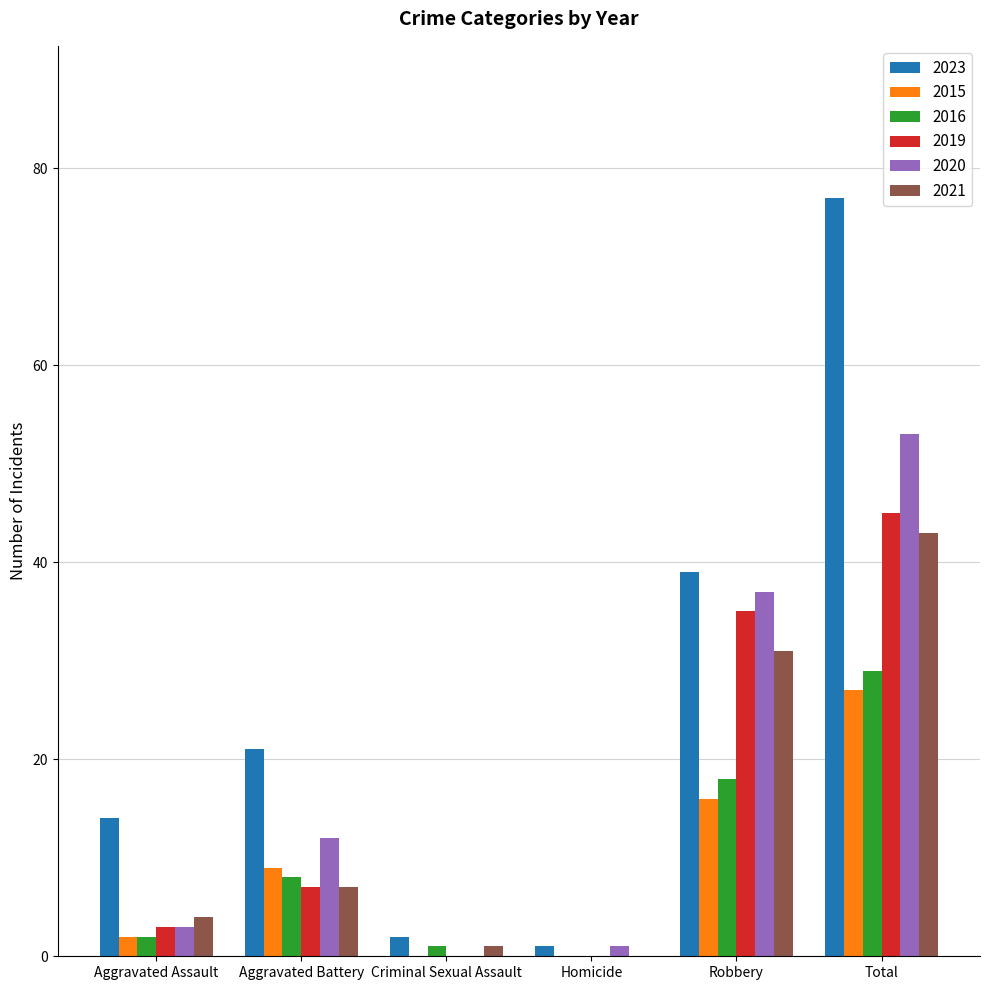

What is the approximate value of 2015 at Robbery?

16